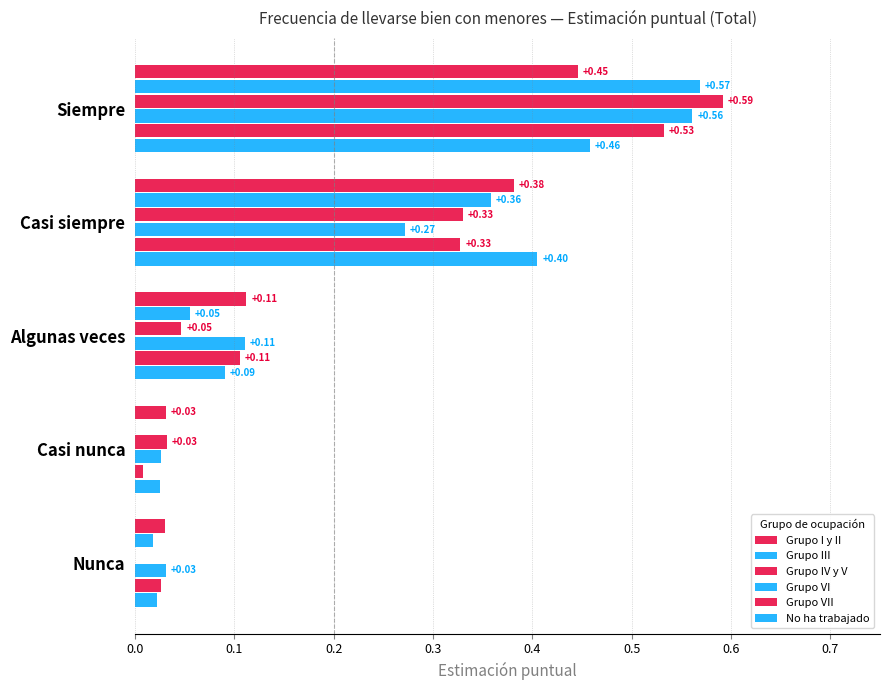

What is the greatest value displayed?

0.6